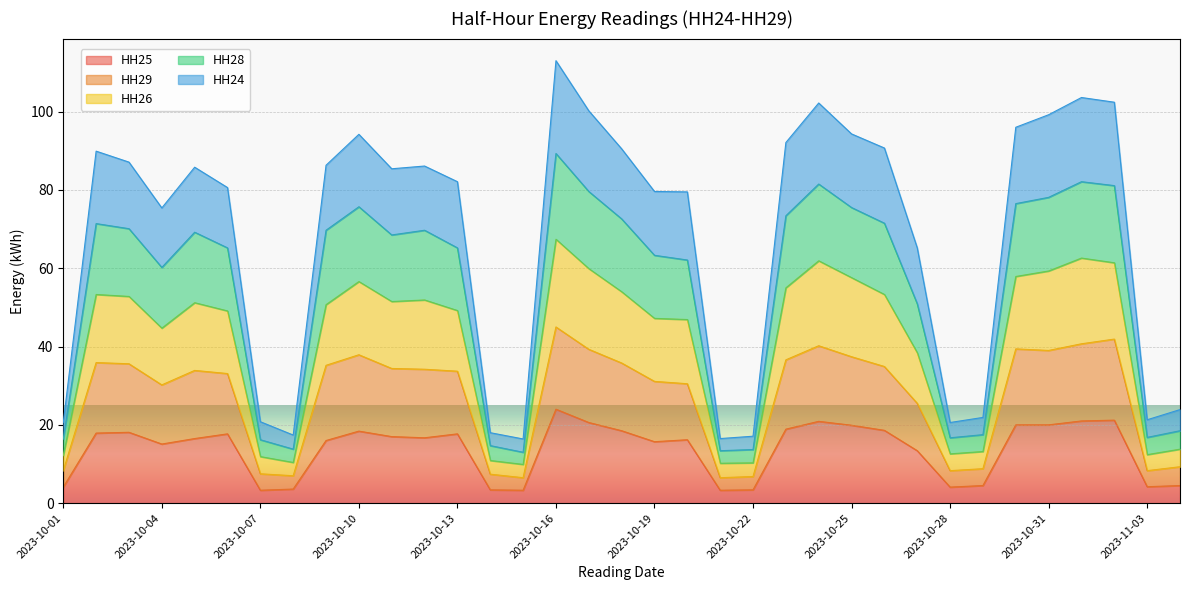

What is the spread (max minus min) of values at 2023-10-21?

13.2